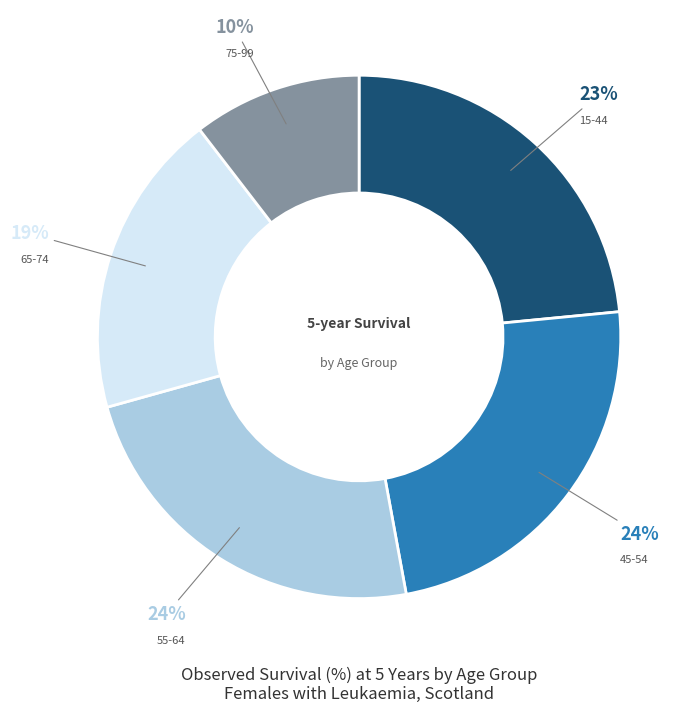

Is there a majority slice in this chart?

No